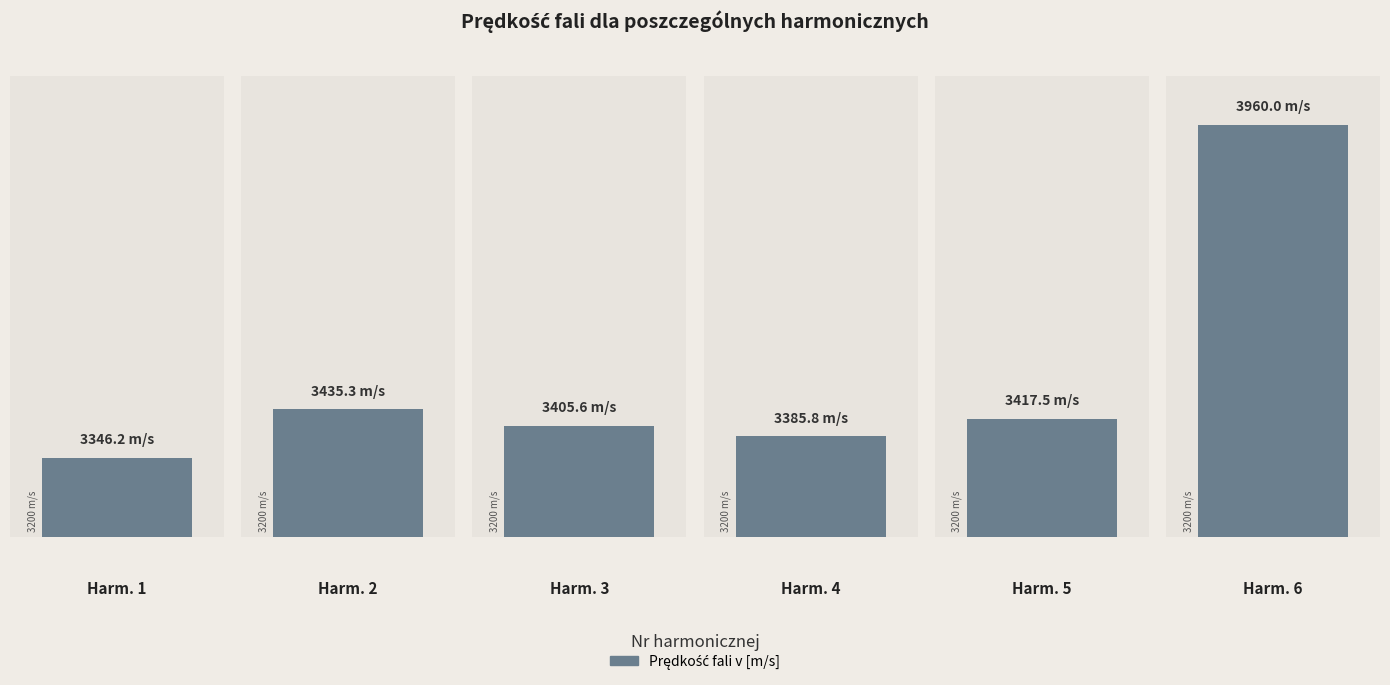

The chart shows a value of 3417.5 at 5. True or false?

True